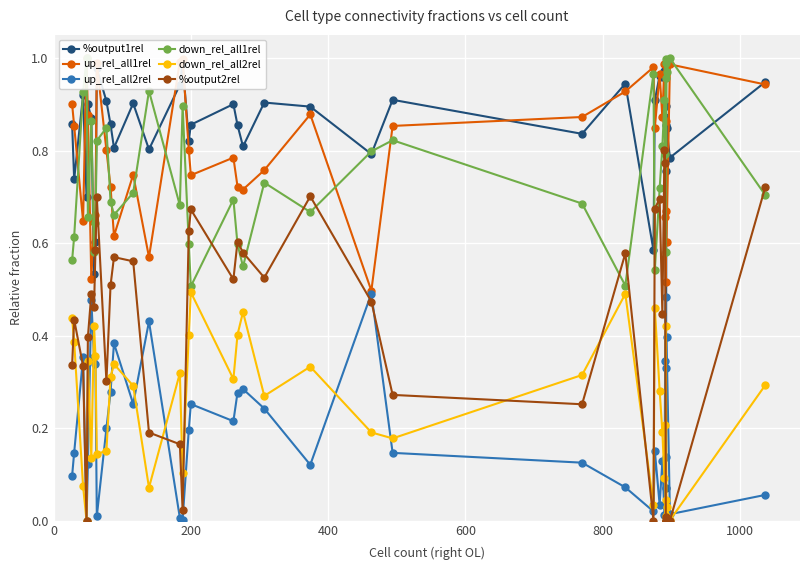

Is the value of %output2rel at 28 greater than the value of %output1rel at 7?

Yes